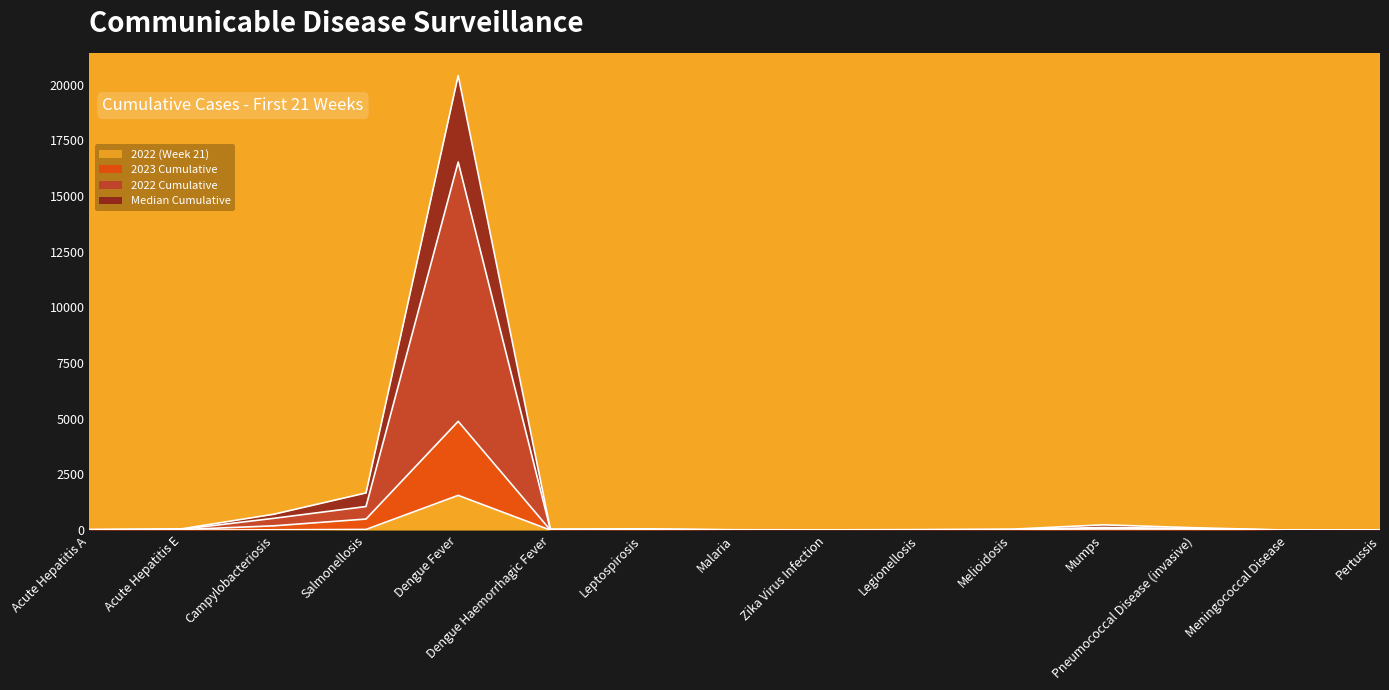

True or false: 2022 Cumulative has a value of 28 at Dengue Haemorrhagic Fever.

True